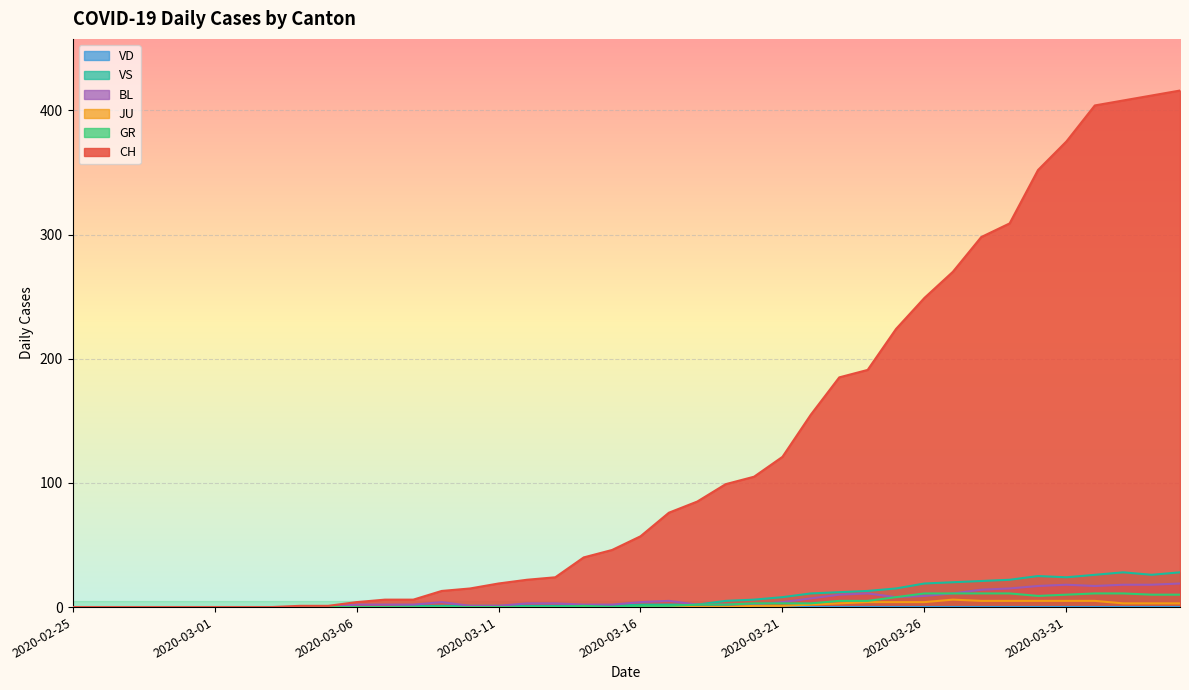

What is the maximum value for VS?

28